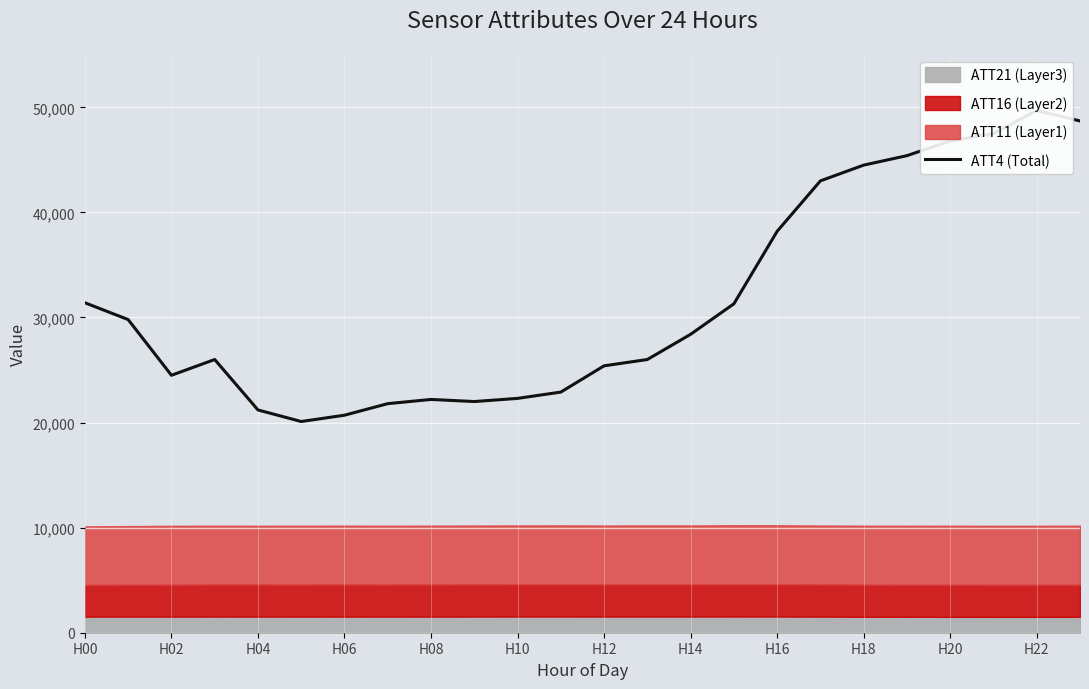

What is the difference between the maximum and minimum values?

29600